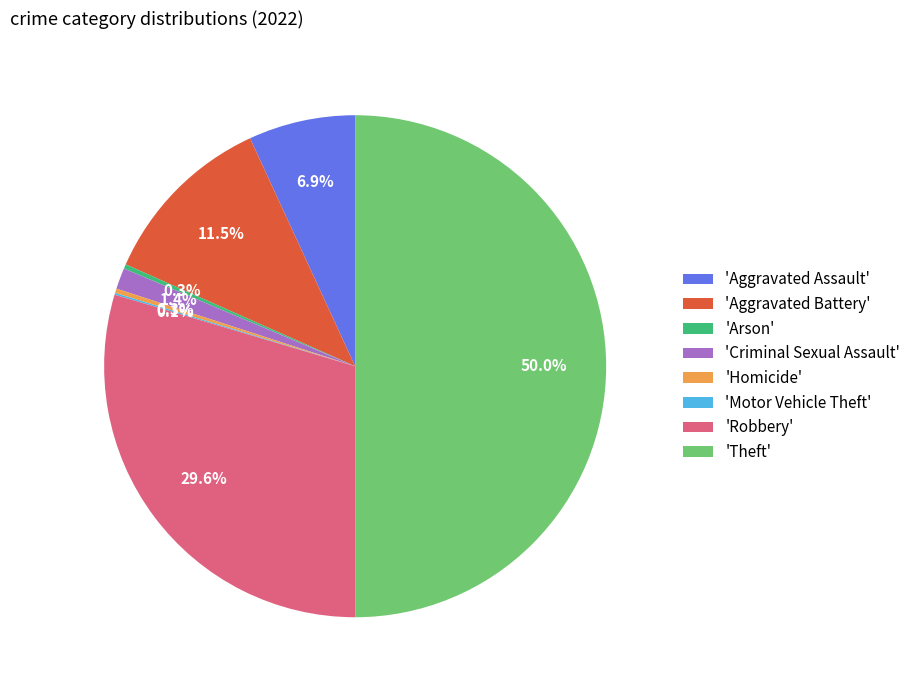

What is the ratio of the value at 'Aggravated Assault' to the value at 'Aggravated Battery'?

0.6